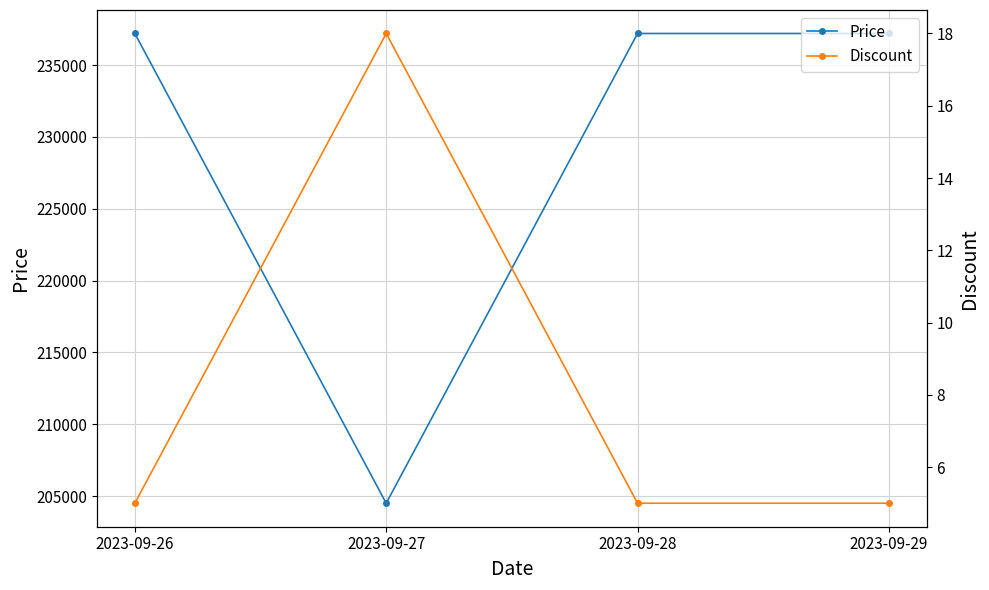

What is the difference between the maximum and minimum values in the Discount series?

13